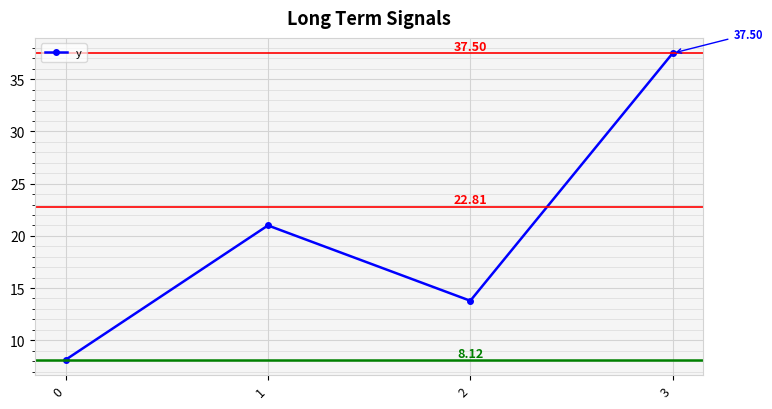

What is the value of the 4th point from the left?

37.5